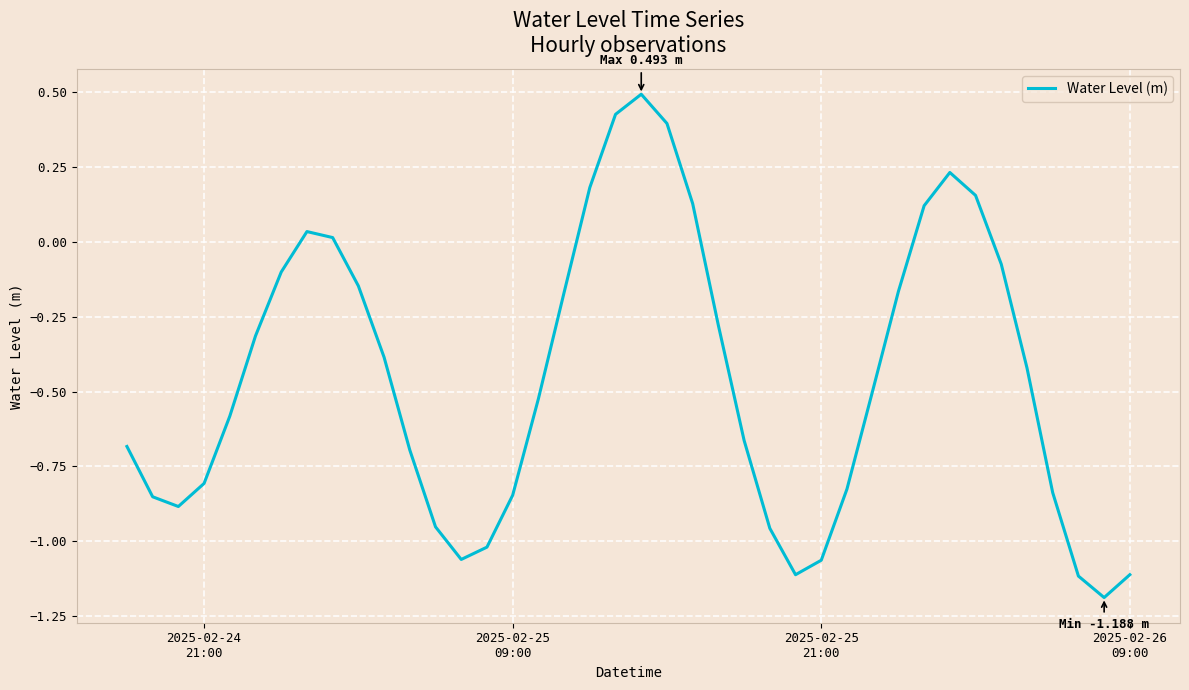

What is the maximum value shown in the chart?

0.5